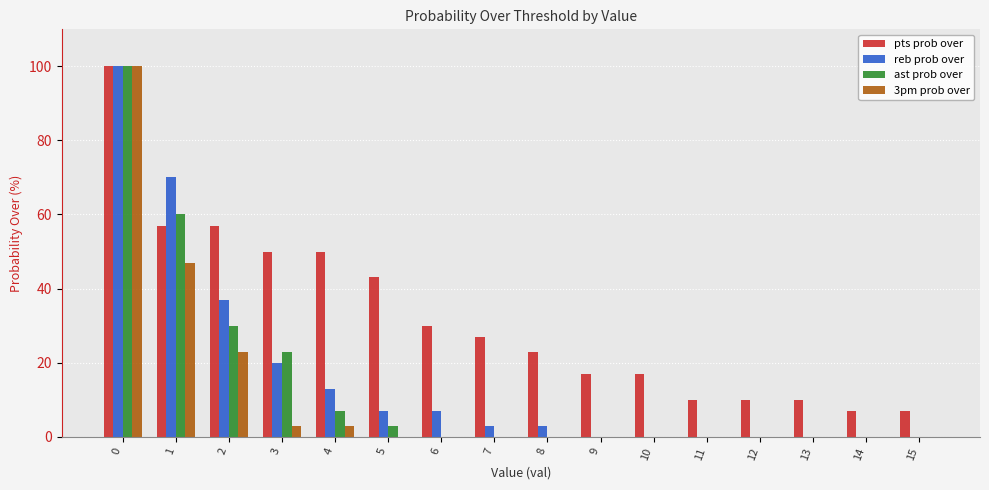

Is the value of ast prob over at 0 greater than the value of pts prob over at 3?

Yes